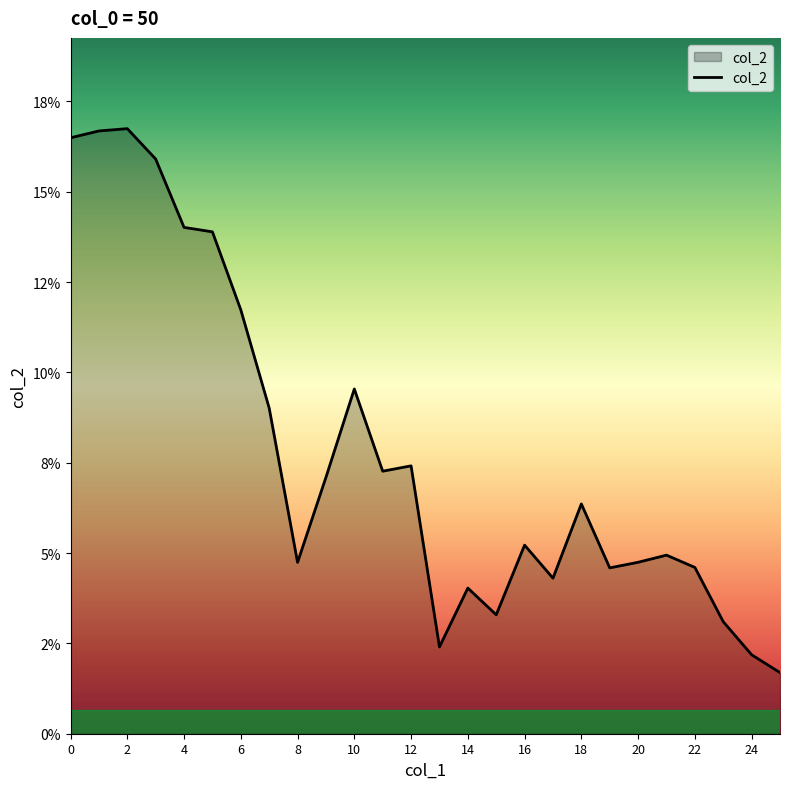

How many points are higher than both their immediate neighbors (excluding endpoints)?

7